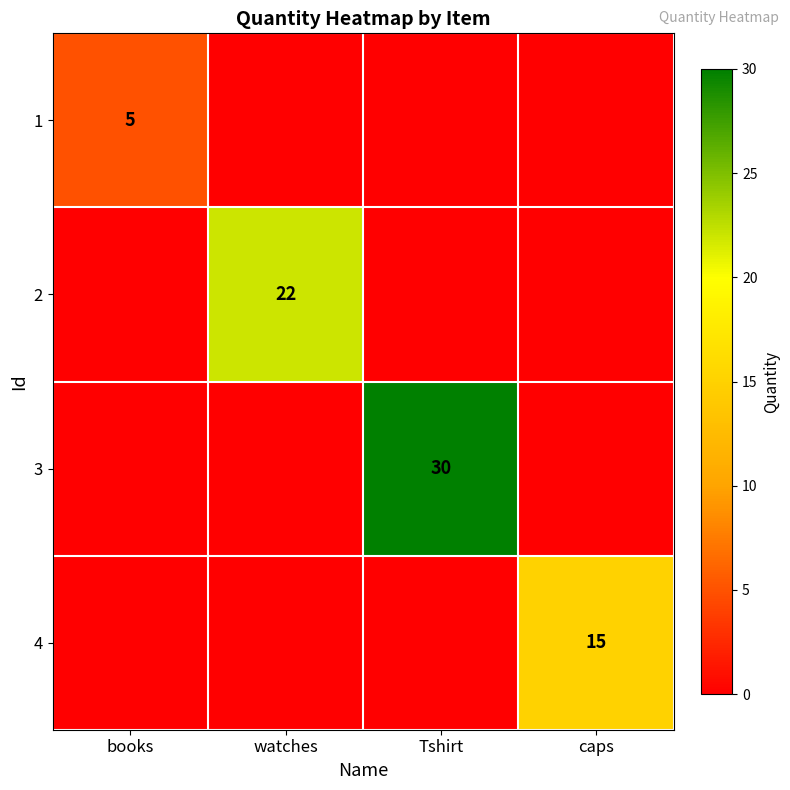

The value of 3 at Tshirt is 47. True or false?

False